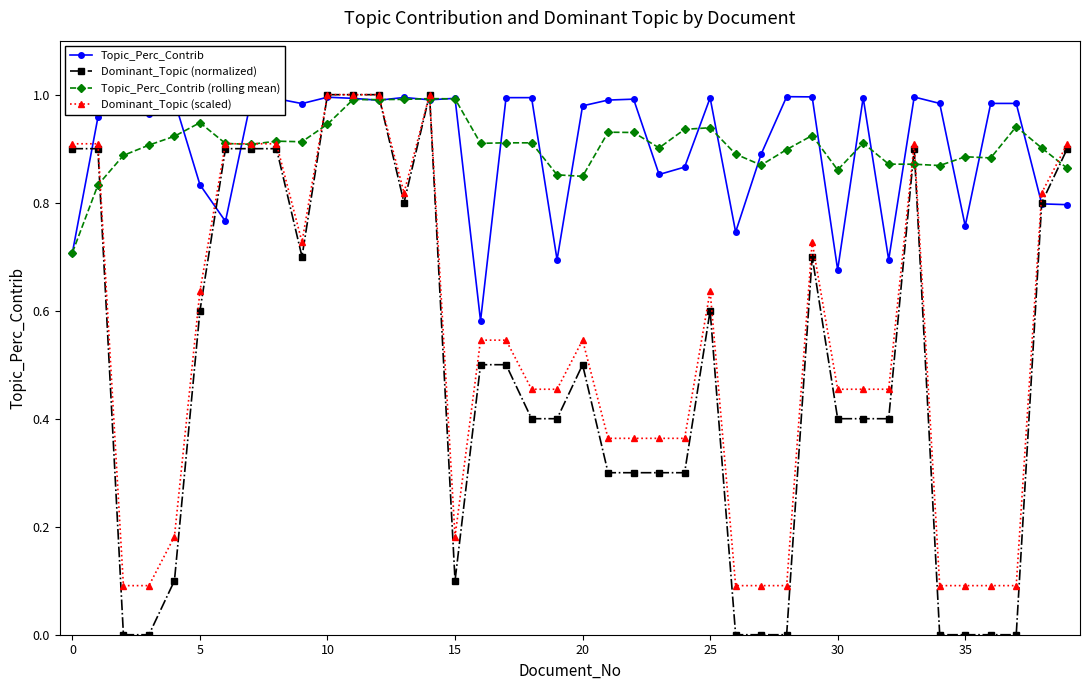

Reading left to right, transcribe all the data shown in this chart.

Topic_Perc_Contrib: 0.7	1.0	1.0	1.0	1.0	0.8	0.8	1.0	1.0	1.0	1.0	1.0	1.0	1.0	1.0	1.0	0.6	1.0	1.0	0.7	1.0	1.0	1.0	0.9	0.9	1.0	0.7	0.9	1.0	1.0	0.7	1.0	0.7	1.0	1.0	0.8	1.0	1.0	0.8	0.8
Dominant_Topic (normalized): 0.9	0.9	0.0	0.0	0.1	0.6	0.9	0.9	0.9	0.7	1.0	1.0	1.0	0.8	1.0	0.1	0.5	0.5	0.4	0.4	0.5	0.3	0.3	0.3	0.3	0.6	0.0	0.0	0.0	0.7	0.4	0.4	0.4	0.9	0.0	0.0	0.0	0.0	0.8	0.9
Topic_Perc_Contrib (rolling mean): 0.7	0.8	0.9	0.9	0.9	0.9	0.9	0.9	0.9	0.9	0.9	1.0	1.0	1.0	1.0	1.0	0.9	0.9	0.9	0.9	0.8	0.9	0.9	0.9	0.9	0.9	0.9	0.9	0.9	0.9	0.9	0.9	0.9	0.9	0.9	0.9	0.9	0.9	0.9	0.9
Dominant_Topic (scaled): 0.9	0.9	0.1	0.1	0.2	0.6	0.9	0.9	0.9	0.7	1.0	1.0	1.0	0.8	1.0	0.2	0.5	0.5	0.5	0.5	0.5	0.4	0.4	0.4	0.4	0.6	0.1	0.1	0.1	0.7	0.5	0.5	0.5	0.9	0.1	0.1	0.1	0.1	0.8	0.9